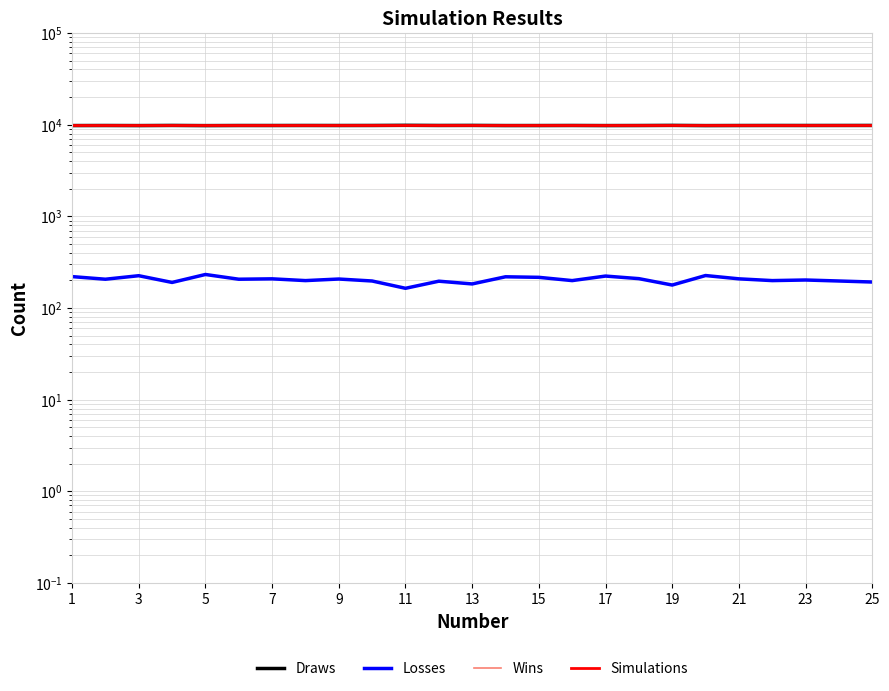

True or false: Wins and Losses cross at least once.

False